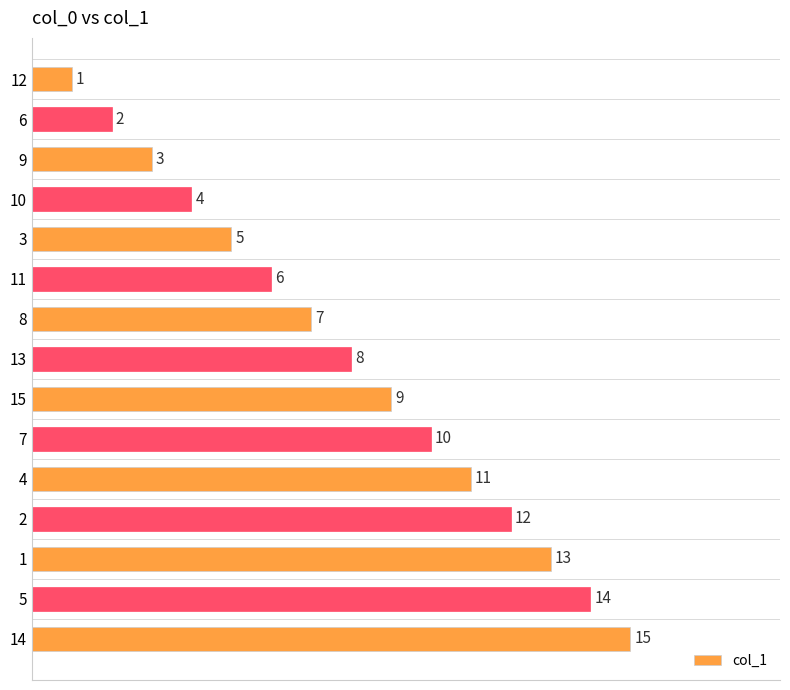

How many values are below 8?

7